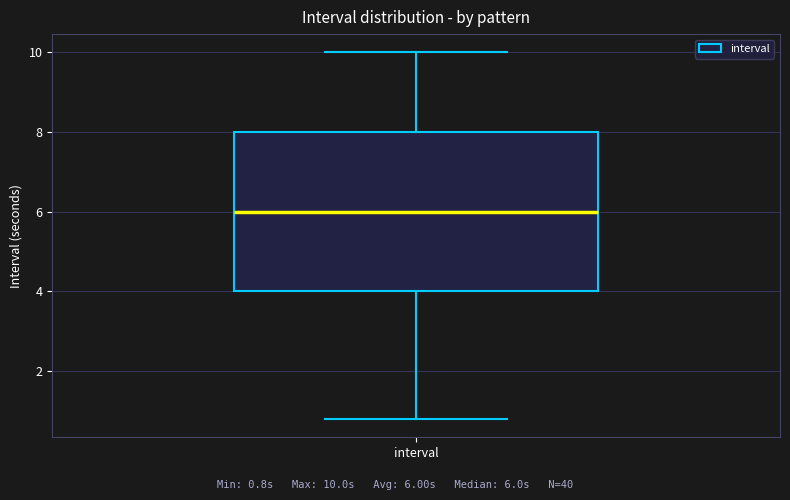

Read this box plot against the y-axis: the position of the median line, the range covered by the box, and the ends of both whiskers. The values are not printed on the chart, so give them approximately, as read against the axis.

median 6.0, box 4.0 to 8.0, whiskers 0.8 to 10.0